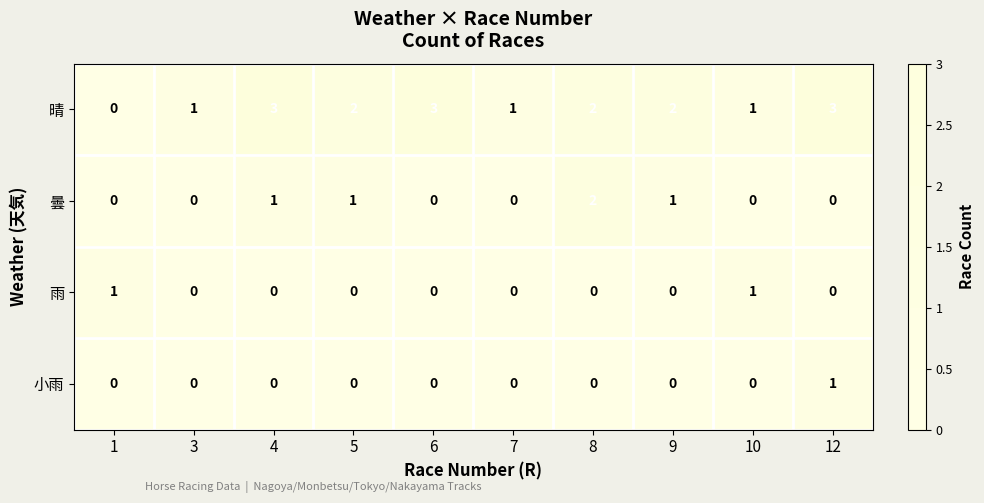

Is it true that 曇 equals 0 at 10?

True